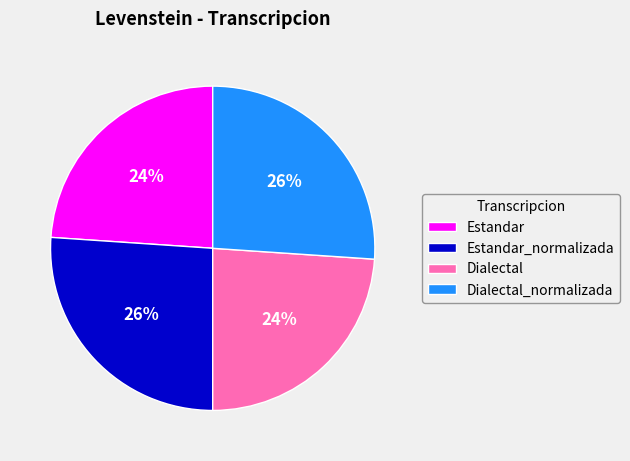

To the nearest percent, what is the difference between the largest and smallest slice percentages?

2%